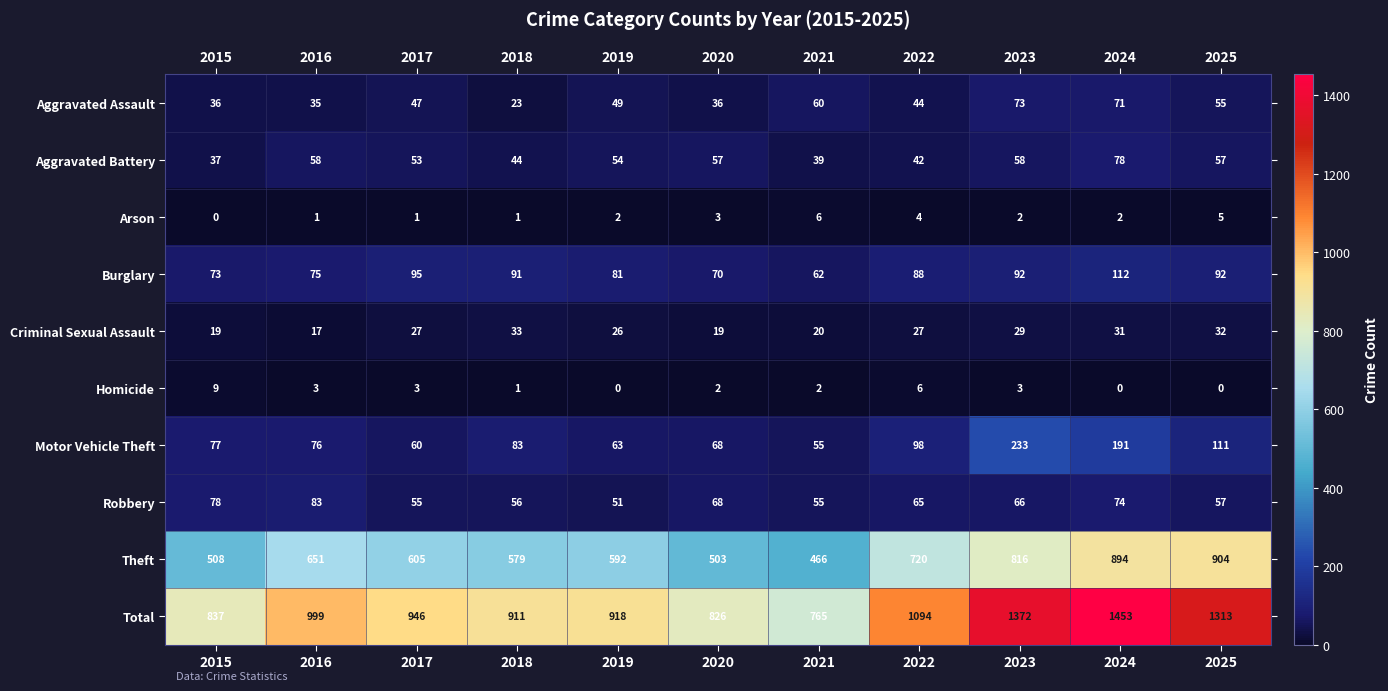

Which series has the largest total across all categories?

Total